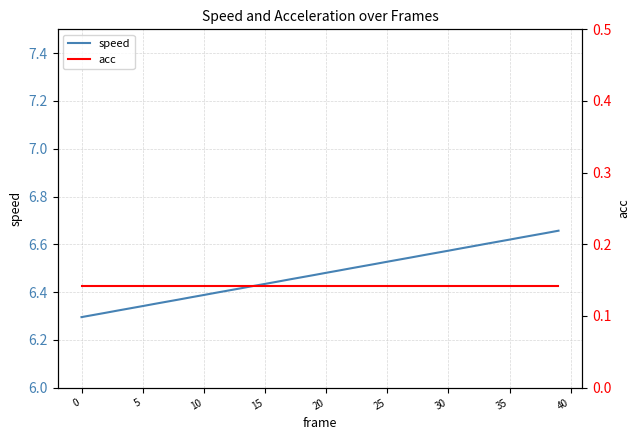

What is the difference between the maximum and second lowest values in the speed series?

0.4